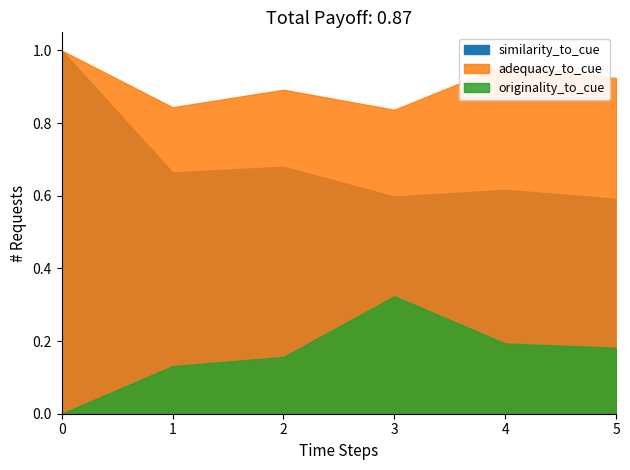

True or false: originality_to_cue and adequacy_to_cue intersect in this chart.

False